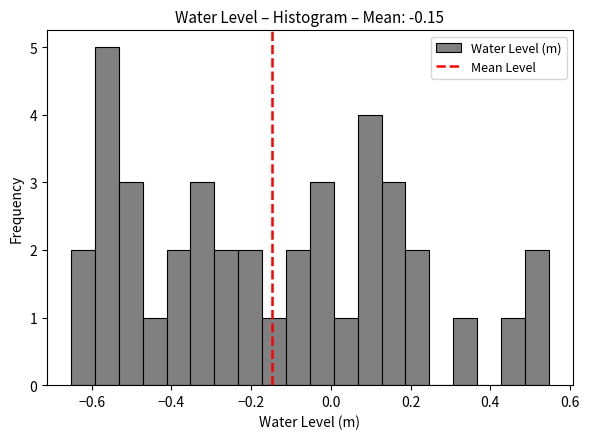

Around what value on the x-axis is the tallest bar? Give the approximate position of its centre, as read against the axis.

-0.56